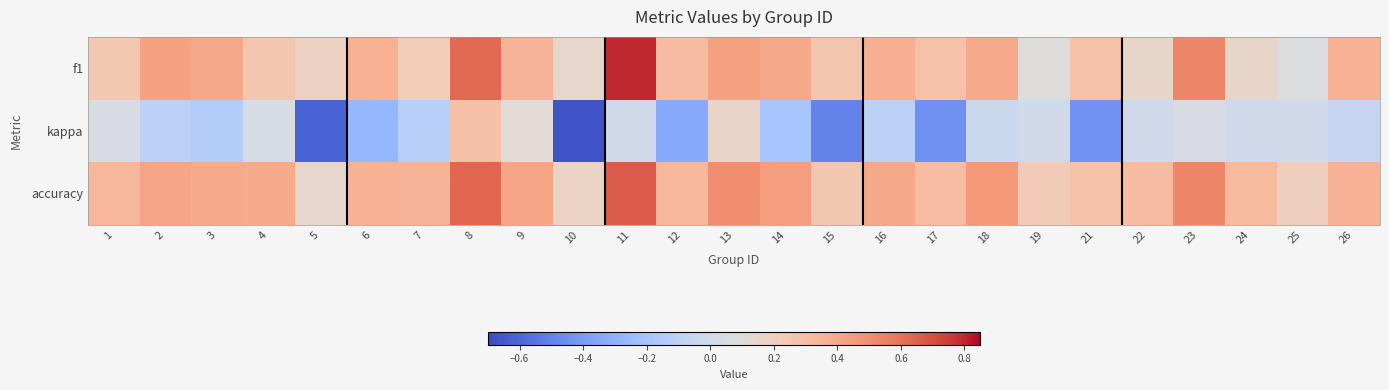

At which category is the sum across all series the highest?

8